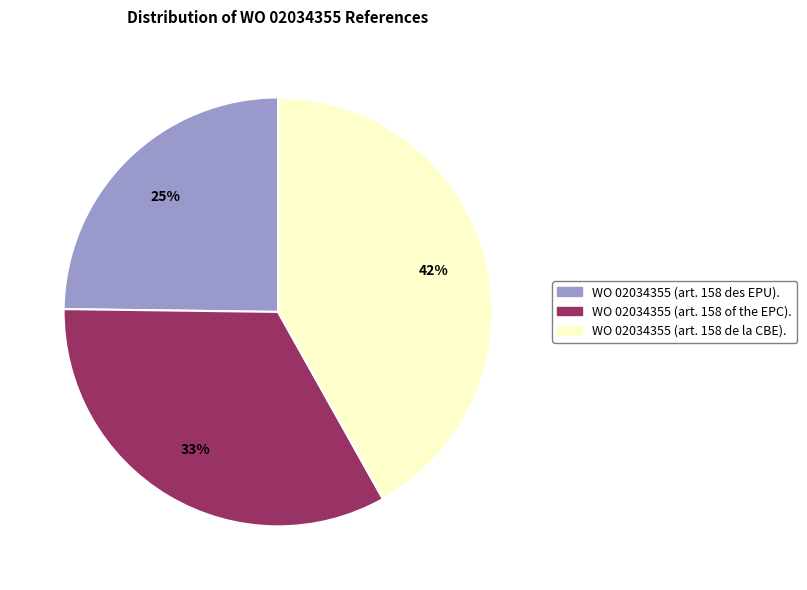

Rank the categories by value from lowest to highest.

WO 02034355 (art. 158 des EPU)., WO 02034355 (art. 158 of the EPC)., WO 02034355 (art. 158 de la CBE).